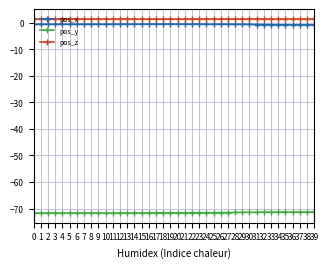

What is the smallest value displayed?

-71.7